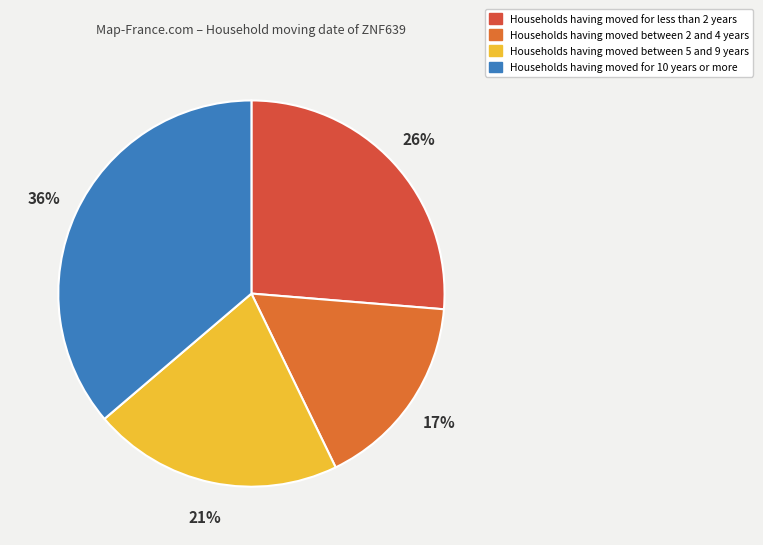

How many segments does this pie chart have?

4